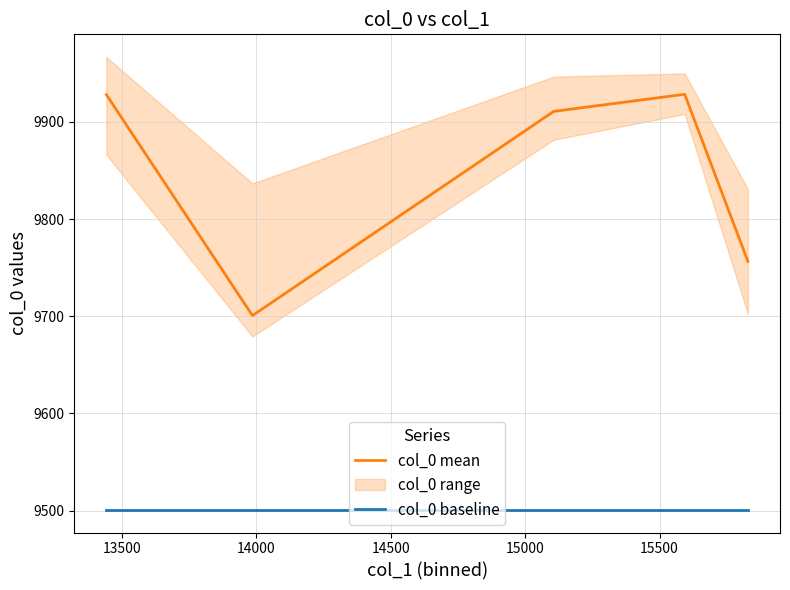

What is the minimum value for col_0 mean?

9700.7